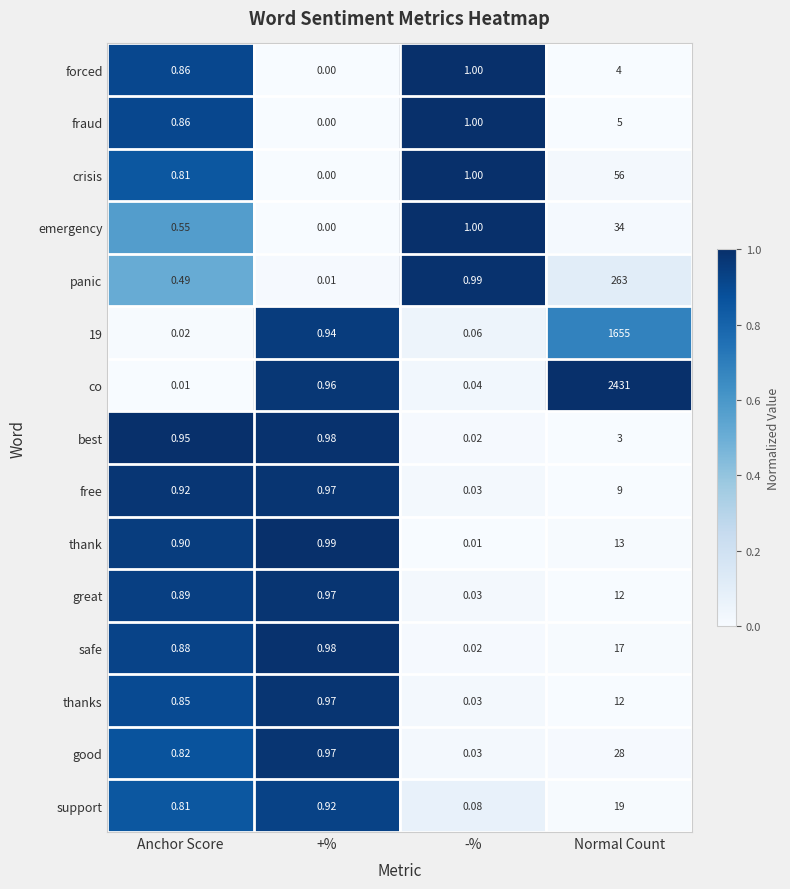

List the labels in order of co value, largest first.

Normal Count, +%, -%, Anchor Score